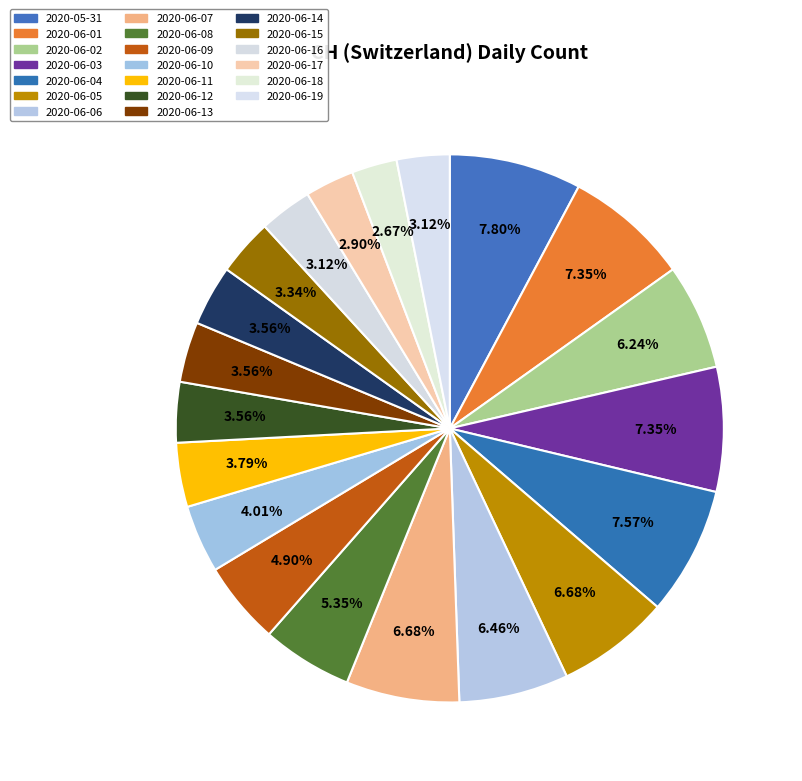

Count the number of slices in the pie.

20